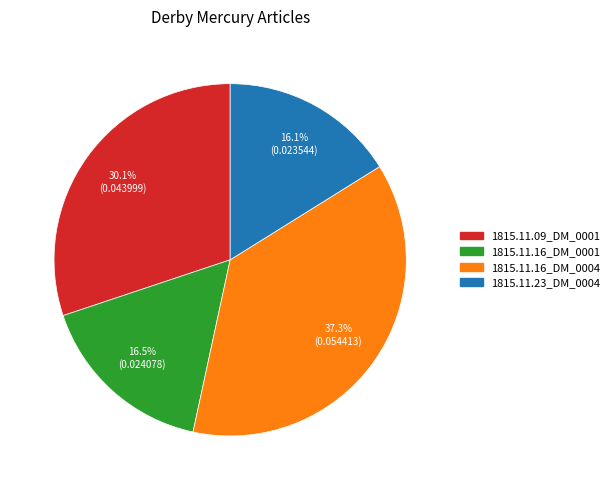

Count the number of slices in the pie.

4